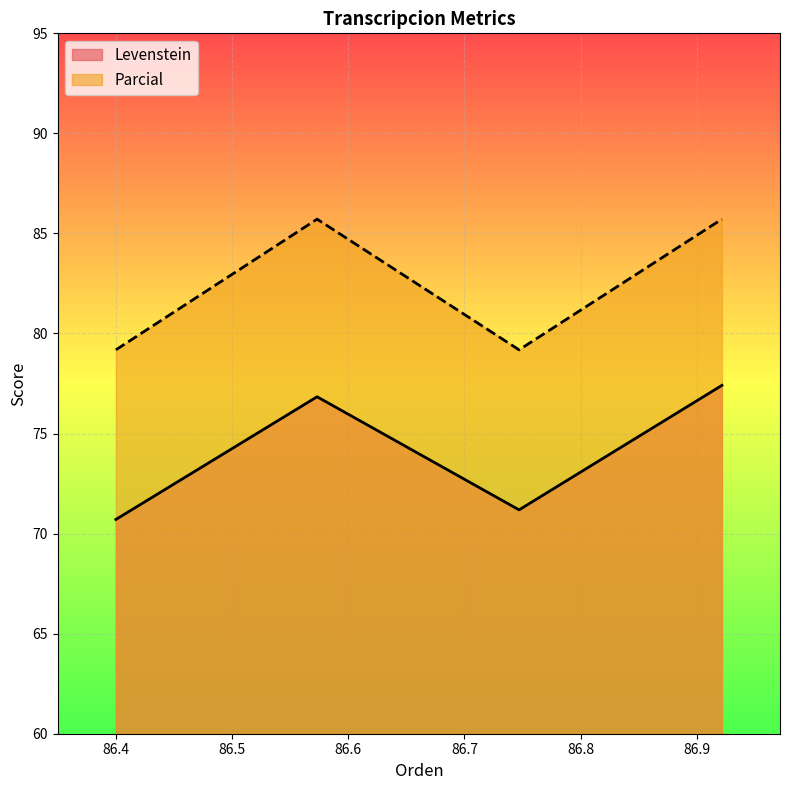

What is the difference between the second highest and minimum values in the Levenstein series?

6.1